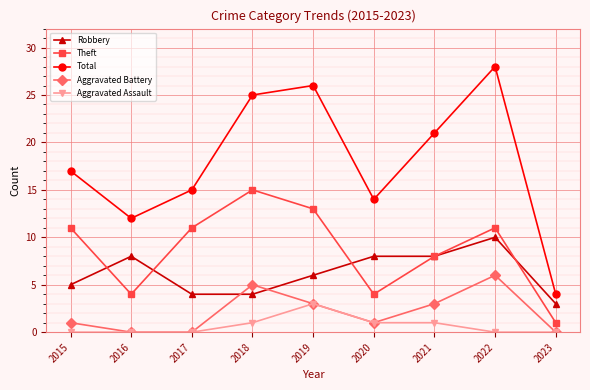

What is the sum of all Aggravated Battery values?

19